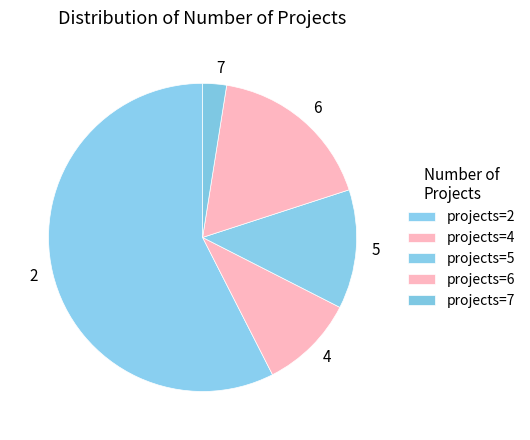

Between 7 and 4, which is larger?

4